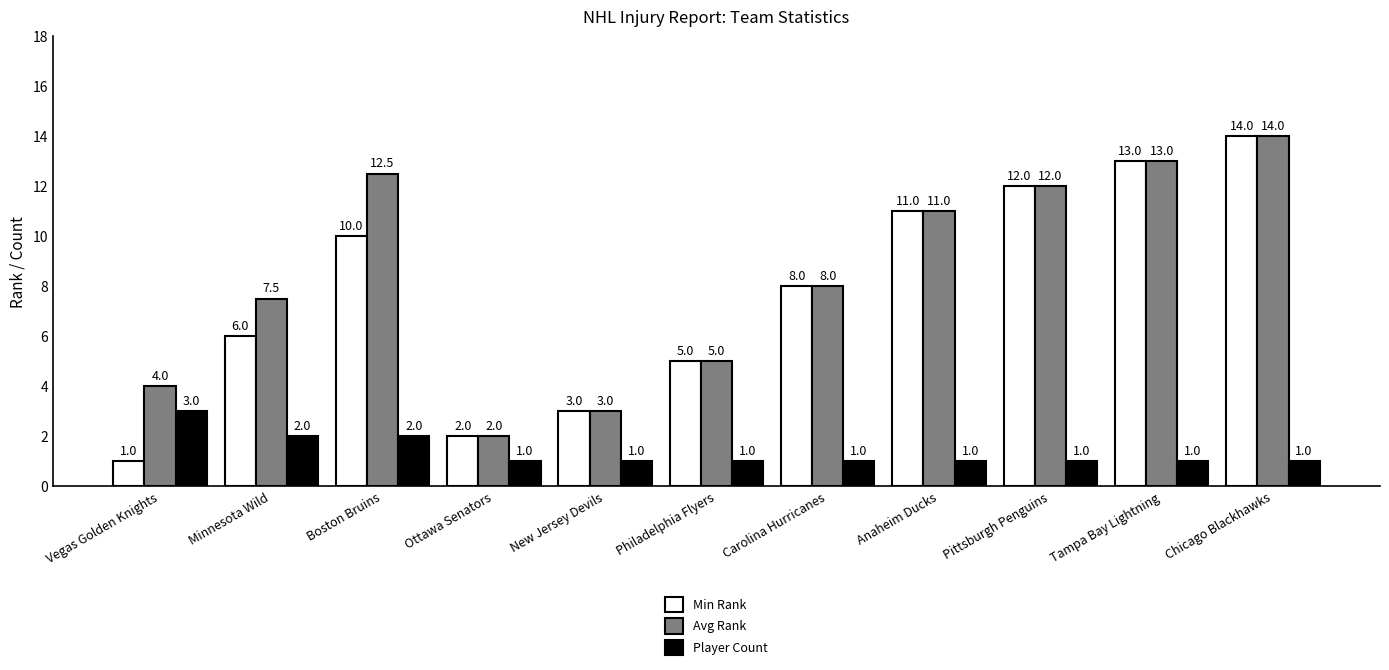

What is the spread (max minus min) of values at Pittsburgh Penguins?

11.0